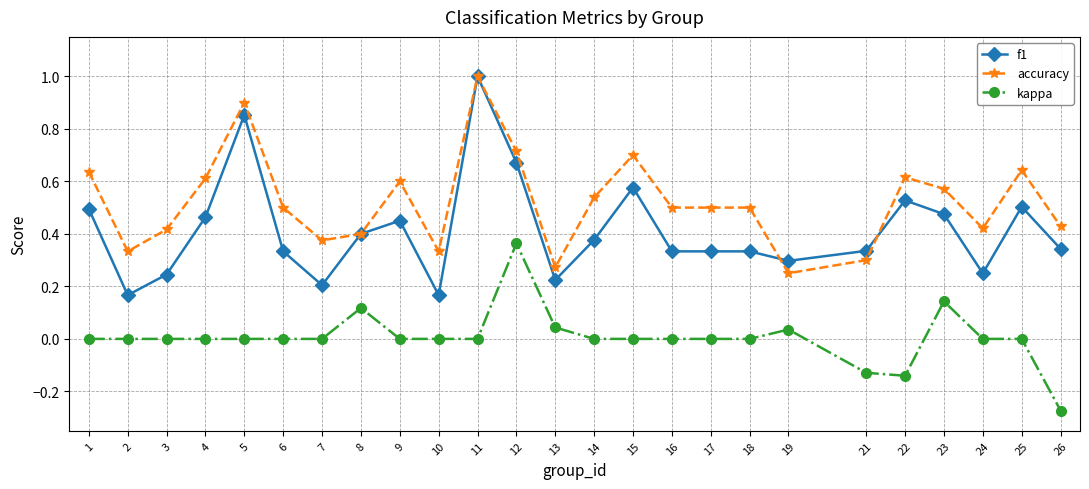

At which category is the sum across all series the highest?

11